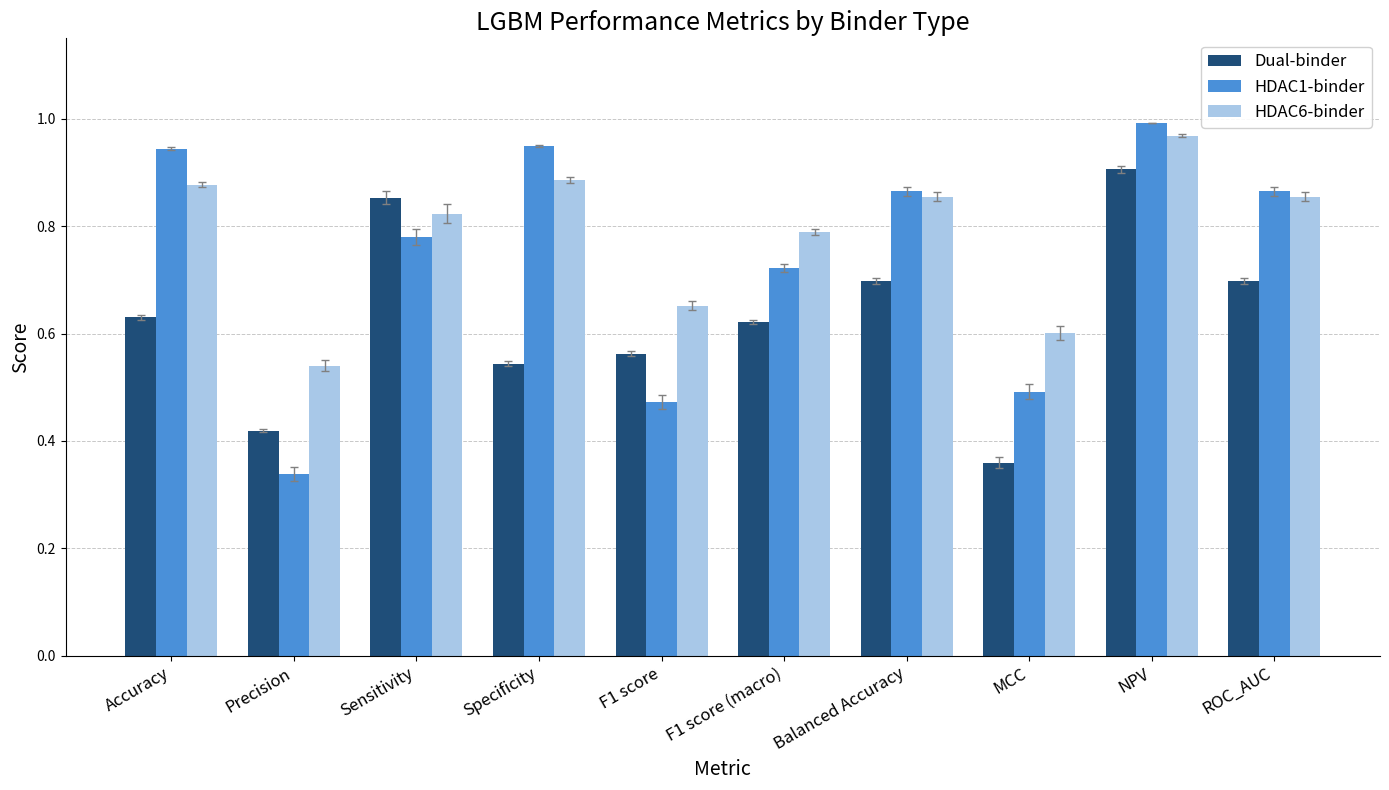

What is the total value across all series at ROC_AUC?

2.4